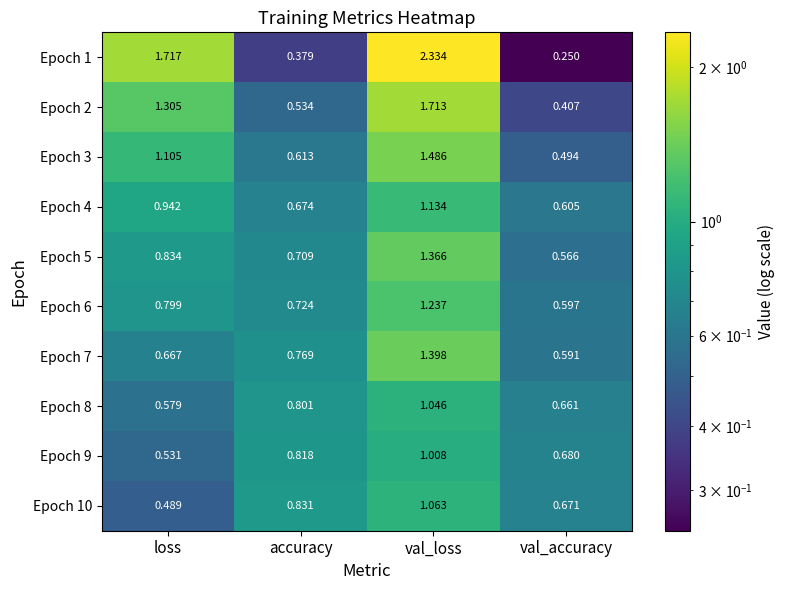

Which series has the widest spread of values?

Epoch 1